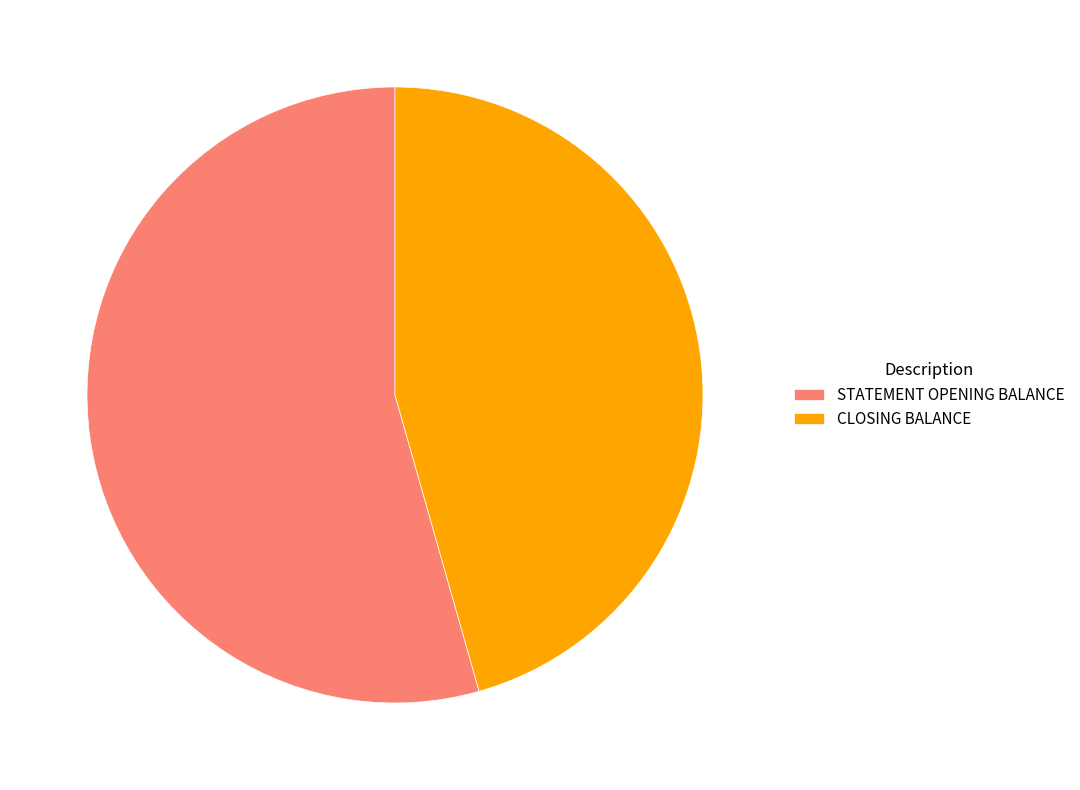

Which category has the biggest portion of the pie?

STATEMENT OPENING BALANCE